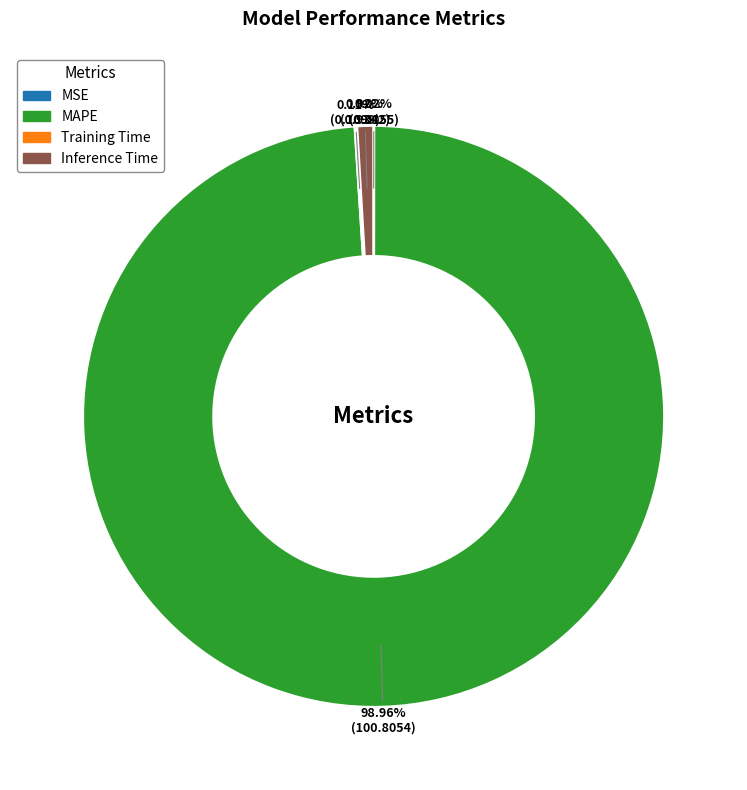

Which category has the biggest portion of the pie?

MAPE